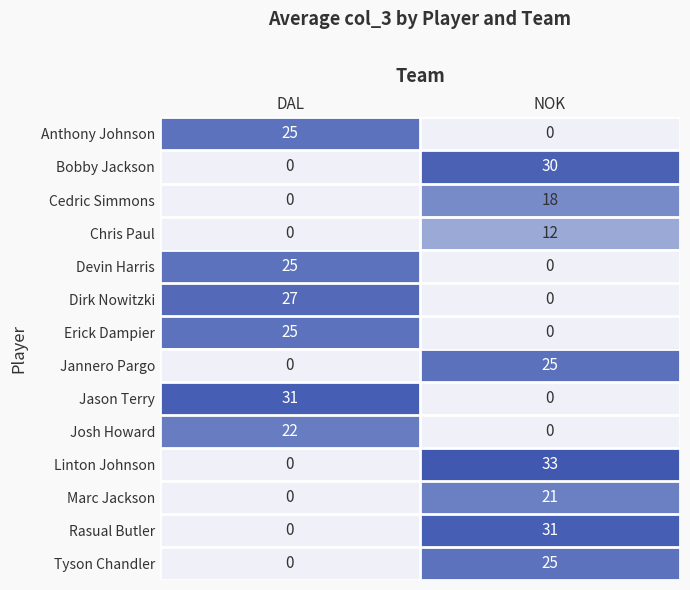

Which series has the widest spread of values?

Linton Johnson